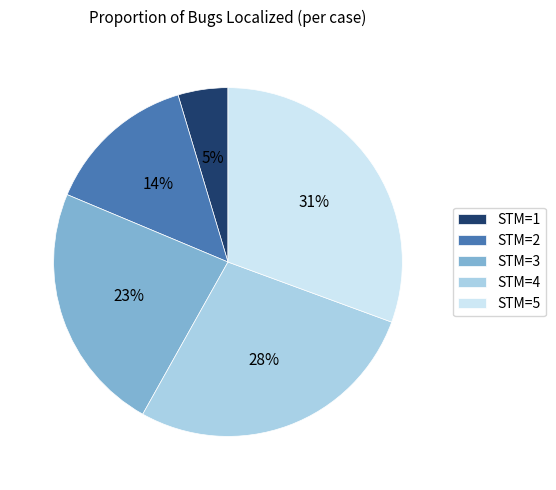

To the nearest percent, what portion does STM=5 represent?

31%